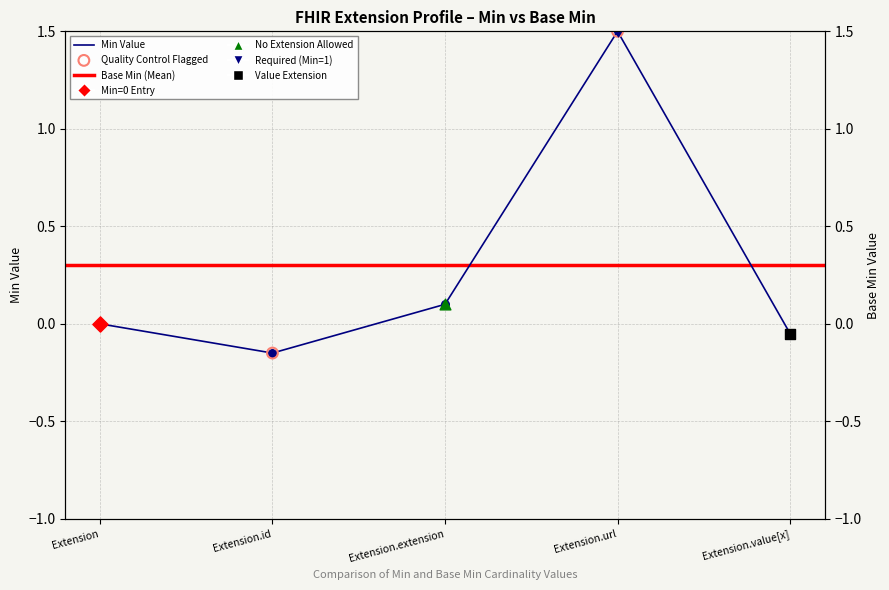

Which series has the largest total across all categories?

Min